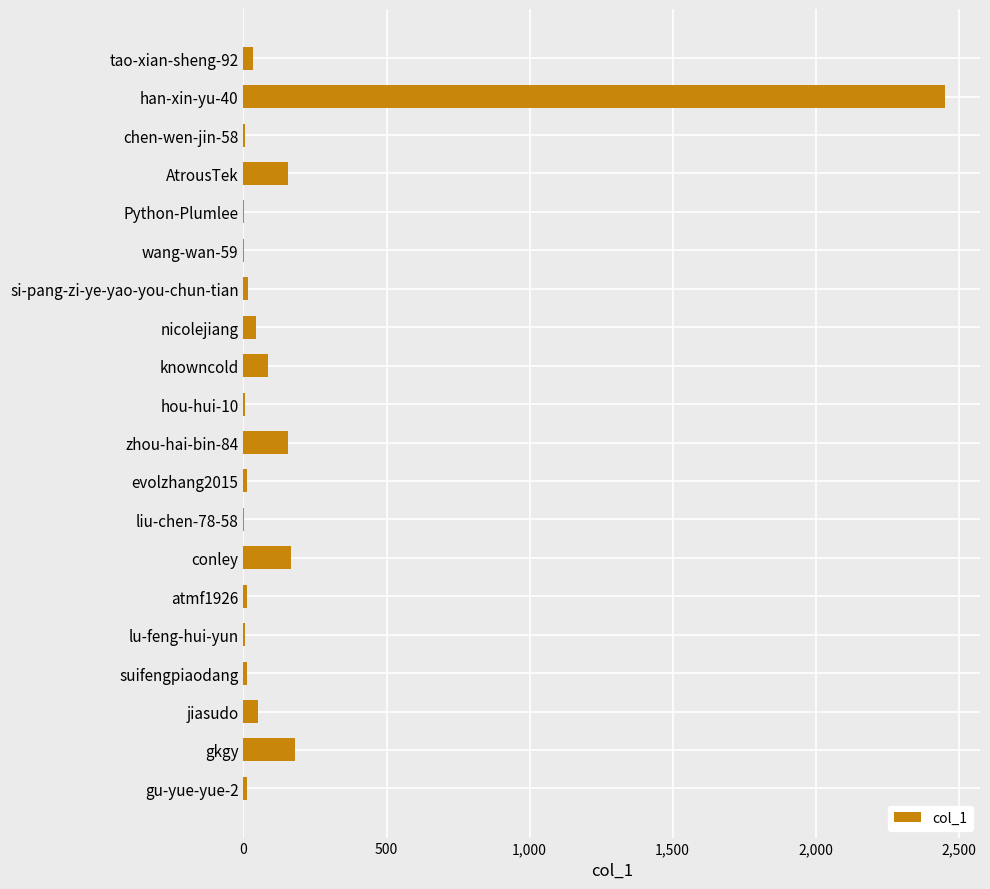

The chart shows a value of 85 at knowncold. True or false?

True